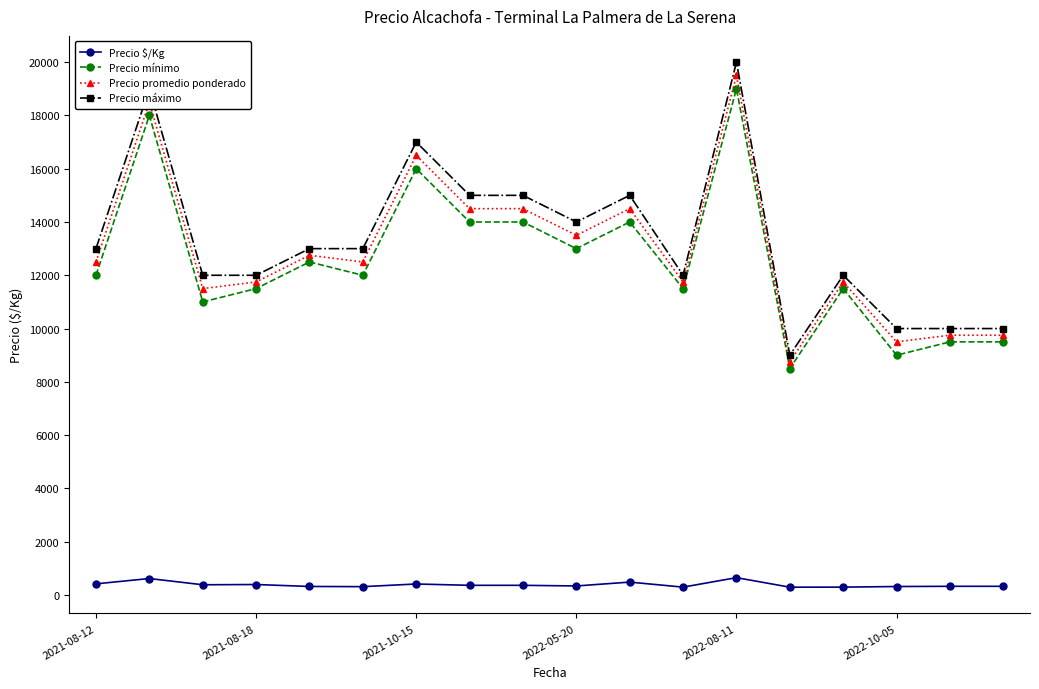

How many values in the Precio máximo series are below 13000?

8